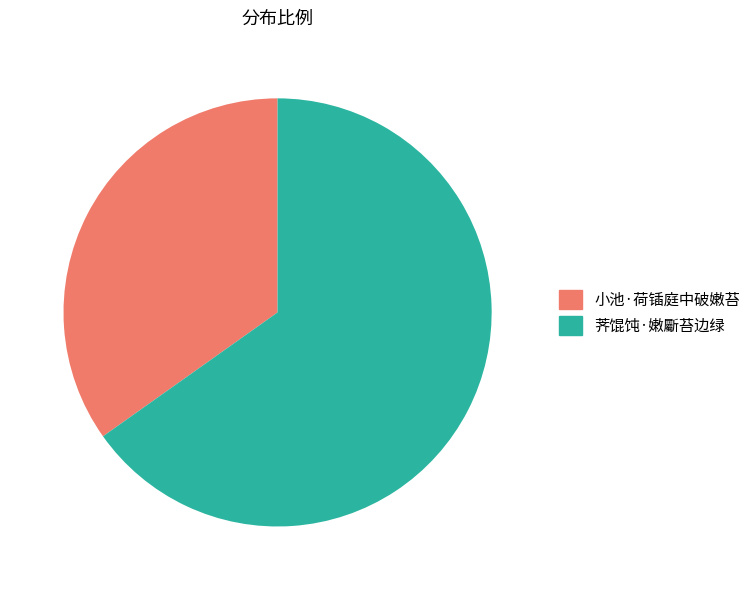

Which slice represents more than half of the pie?

荠馄饨·嫩斸苔边绿